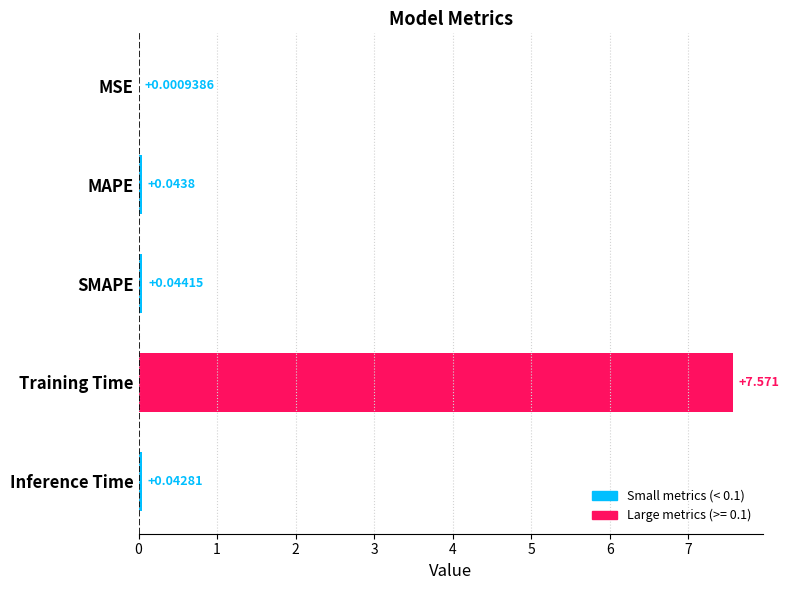

Between SMAPE and Training Time, which is larger?

Training Time